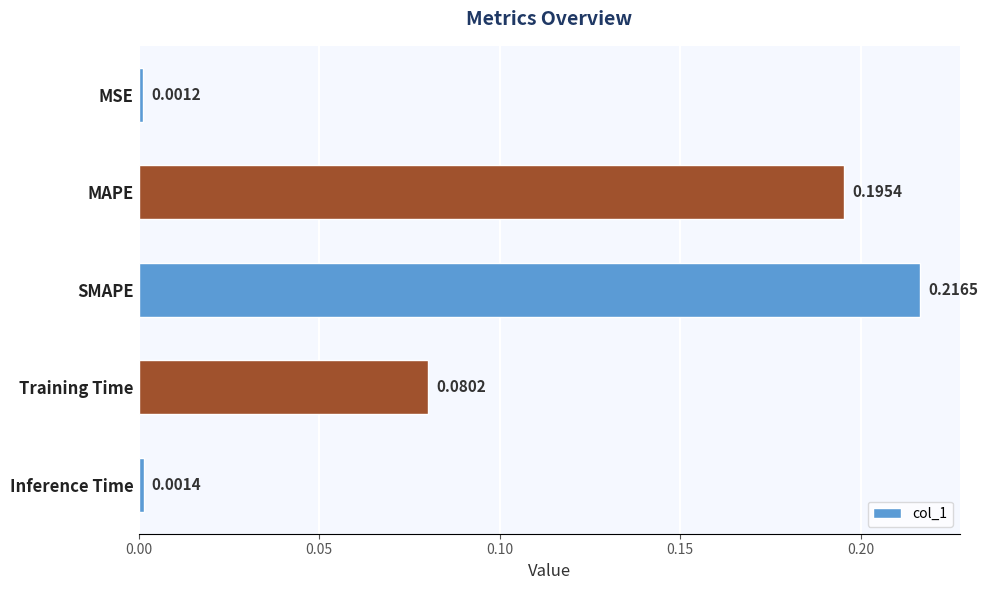

What is the label of the 3rd bar from the top?

SMAPE